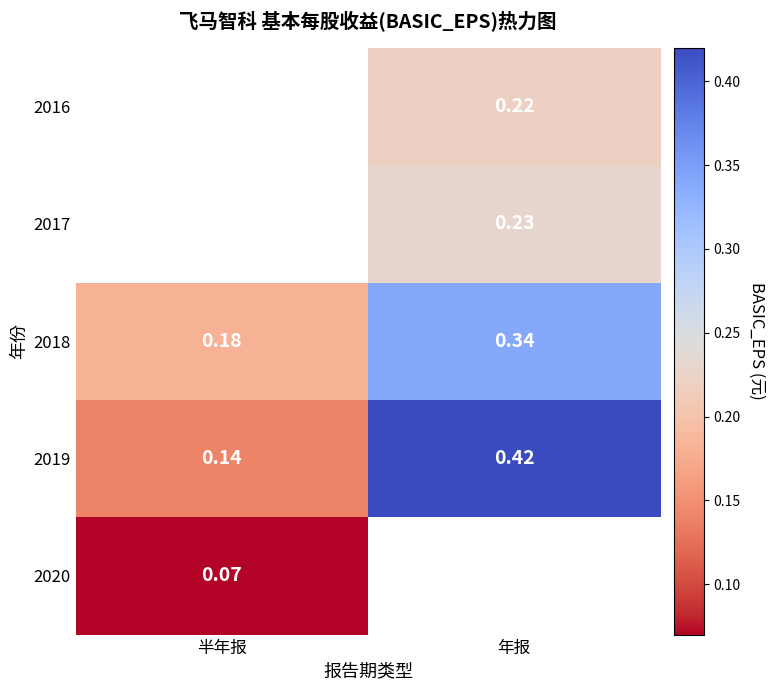

At which label is 2018 closest to 0?

半年报